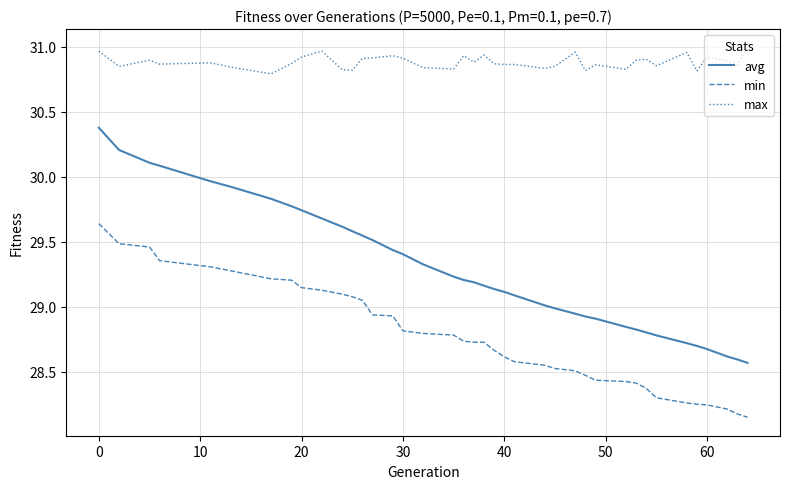

True or false: avg and max cross at least once.

False